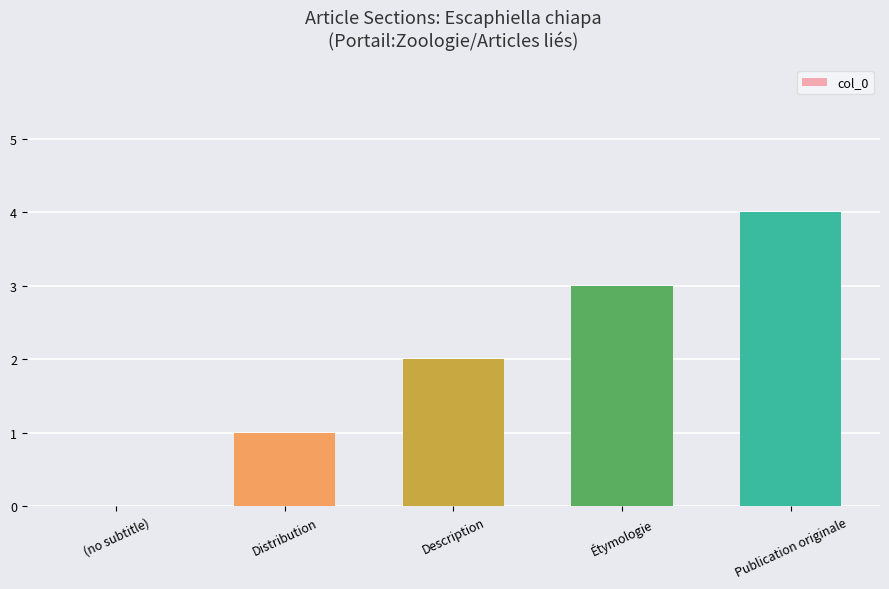

Between Publication originale and (no subtitle), which is larger?

Publication originale